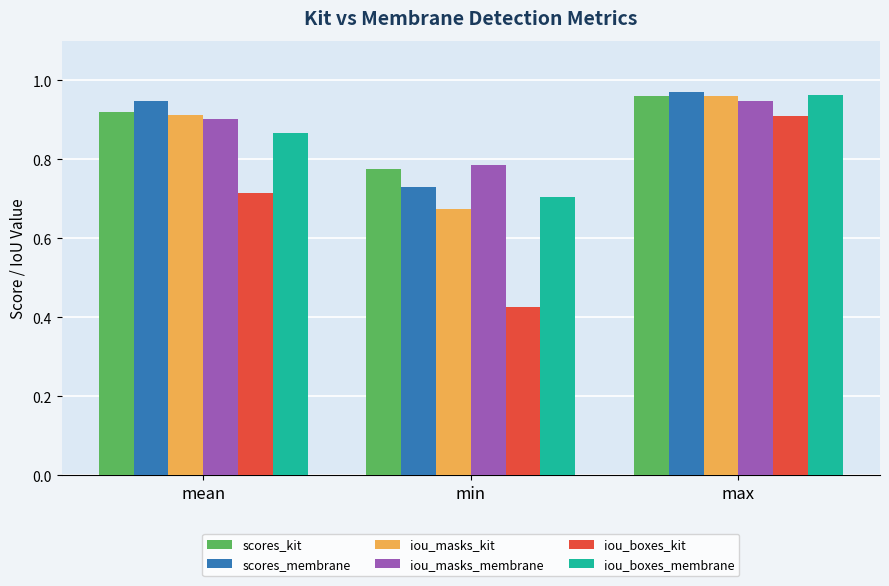

Does the chart contain stacked bars?

No